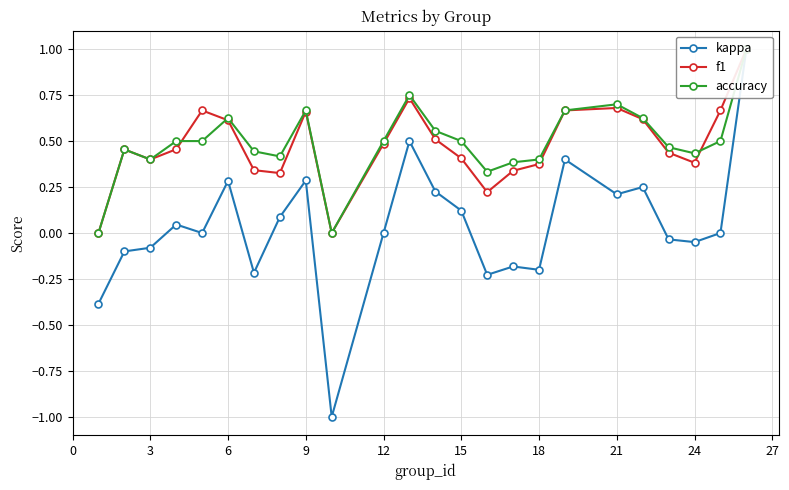

Rank the series at 15 from highest to lowest value.

accuracy, f1, kappa